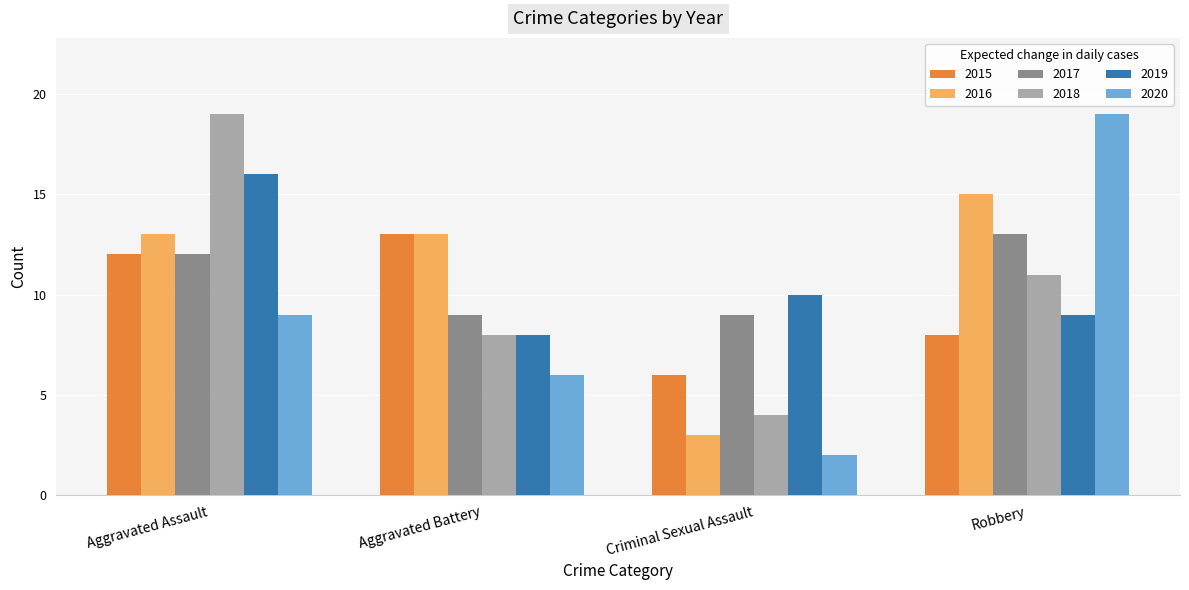

Read the 2017 value at Aggravated Assault.

12